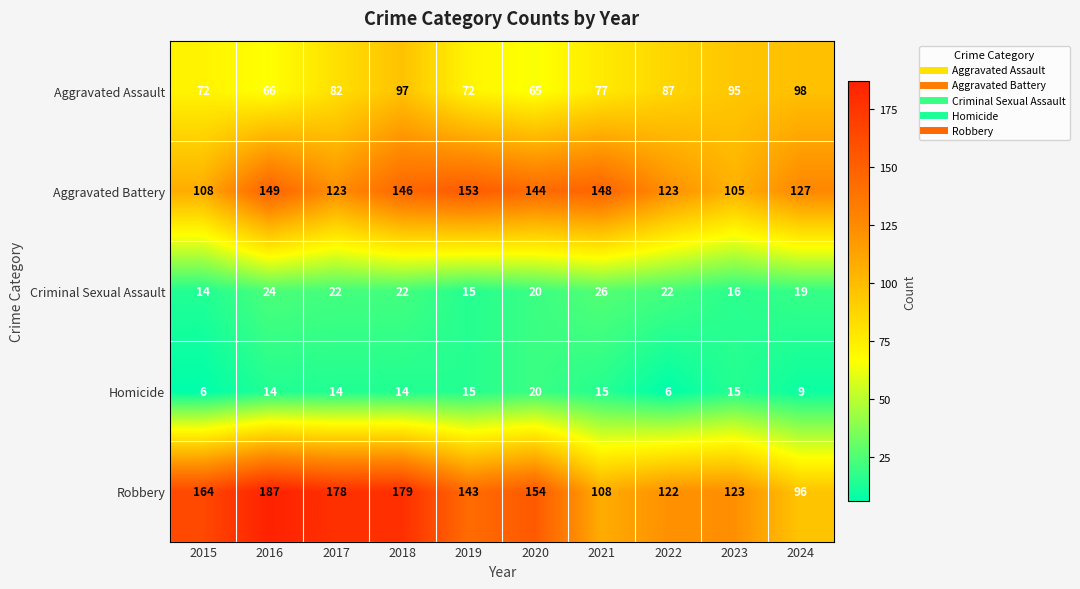

Which category has the highest value across all series?

2016